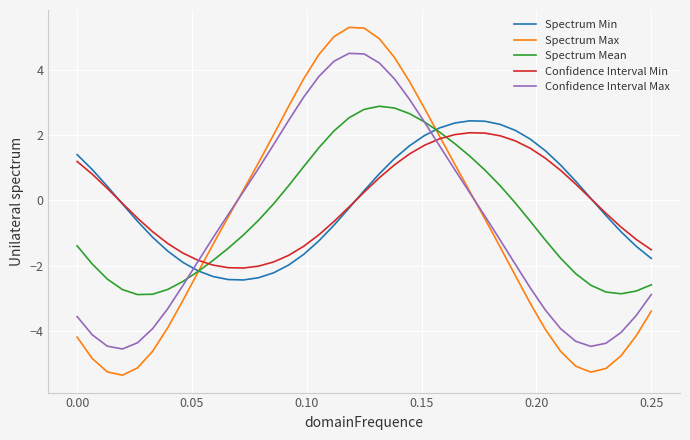

How many lines are shown in the chart?

5